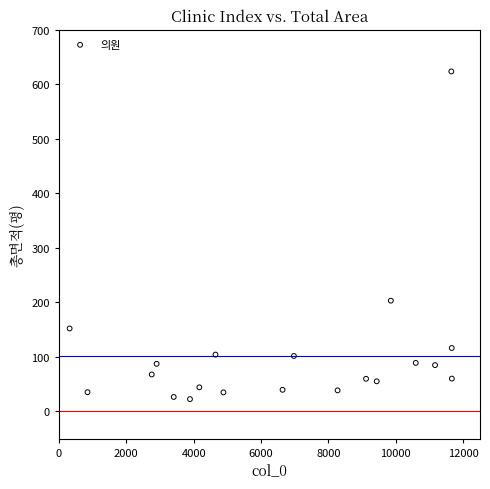

What is the range of X values (max minus min)?

11348.0